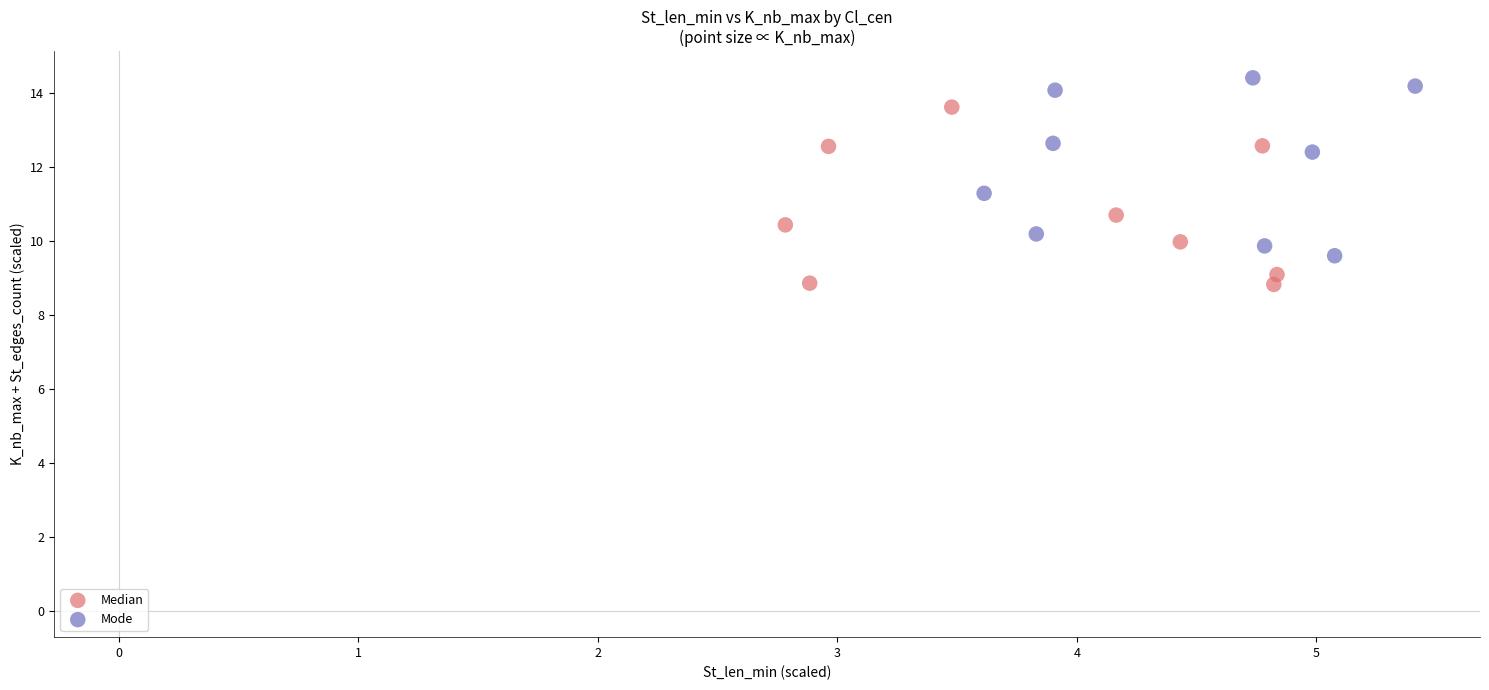

Which series contains the highest Y value?

Mode